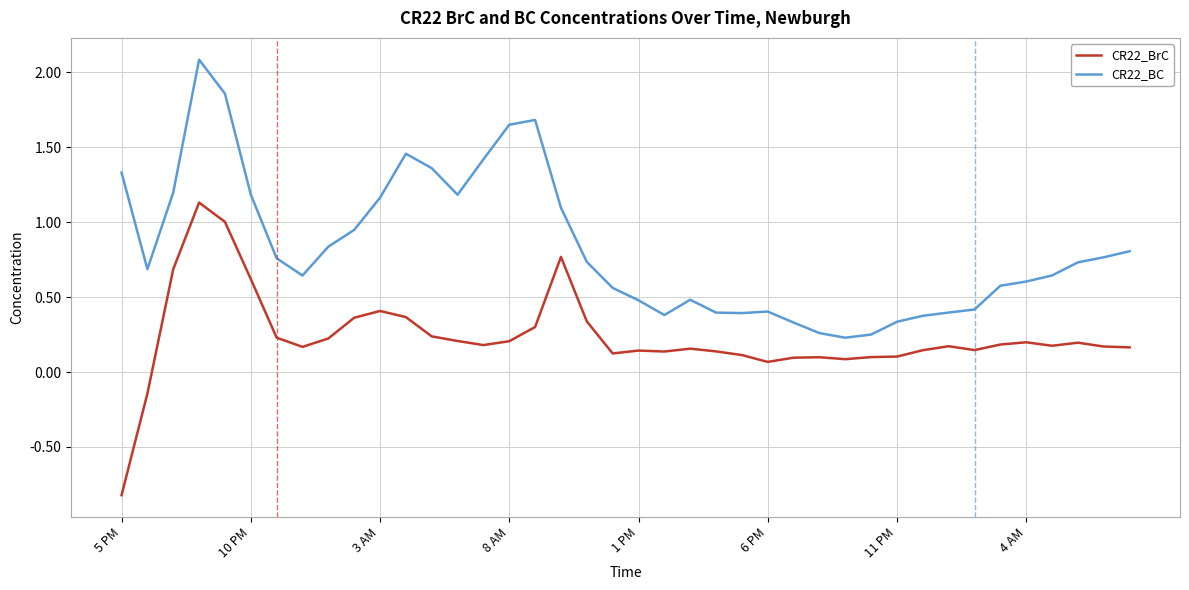

Which series has the largest total across all categories?

CR22_BC